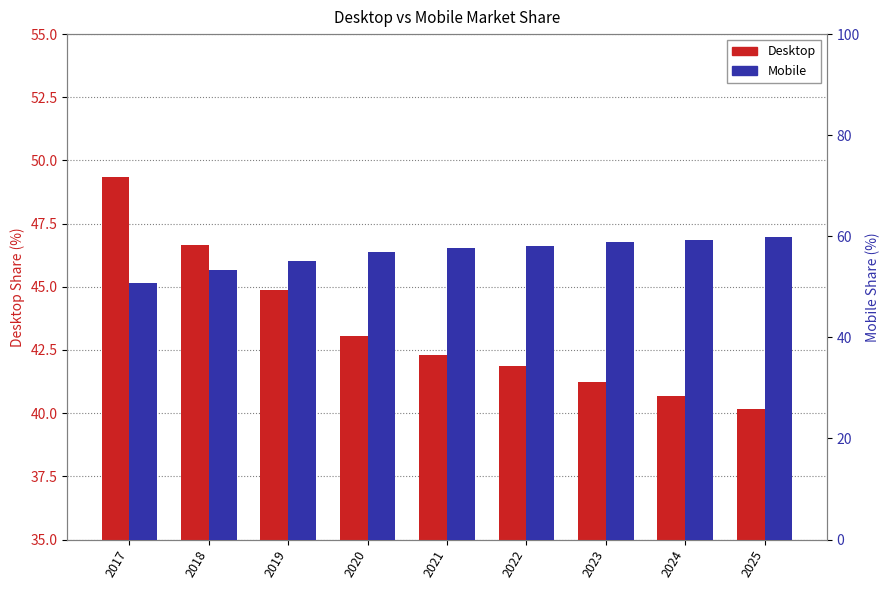

Between 2019 and 2022, which series saw the biggest shift?

Desktop